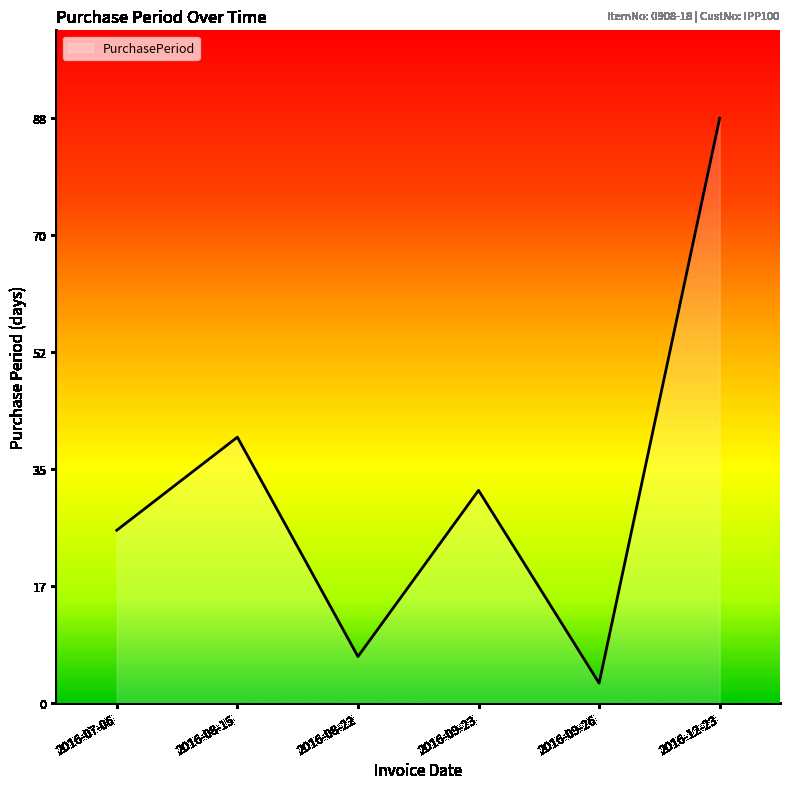

How many lines are shown in the chart?

1